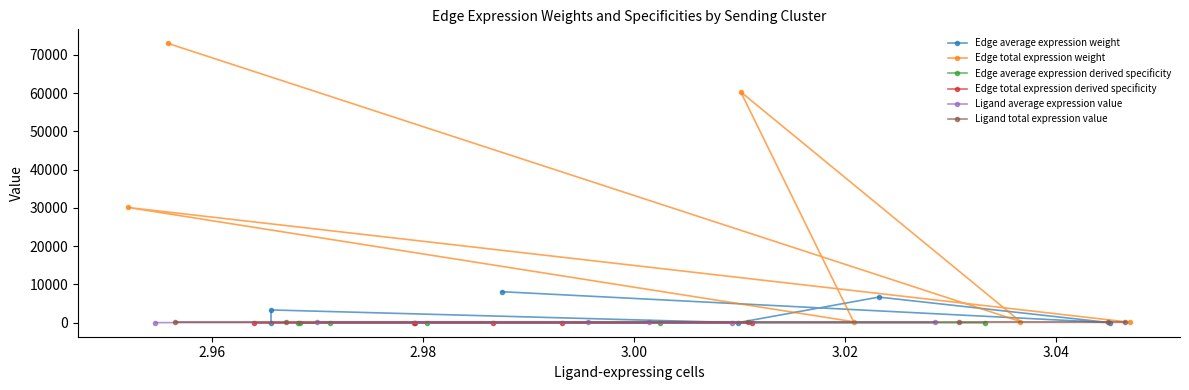

At which label does Ligand average expression value reach its minimum?

3.02